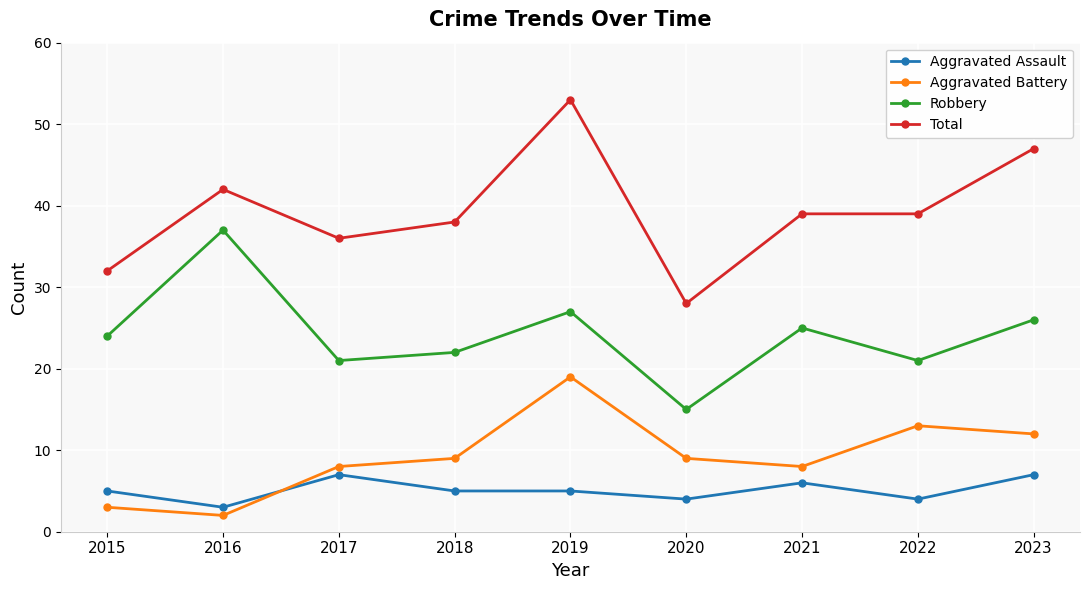

Reading left to right, transcribe all the data shown in this chart.

Aggravated Assault: 2015=5	2016=3	2017=7	2018=5	2019=5	2020=4	2021=6	2022=4	2023=7
Aggravated Battery: 2015=3	2016=2	2017=8	2018=9	2019=19	2020=9	2021=8	2022=13	2023=12
Robbery: 2015=24	2016=37	2017=21	2018=22	2019=27	2020=15	2021=25	2022=21	2023=26
Total: 2015=32	2016=42	2017=36	2018=38	2019=53	2020=28	2021=39	2022=39	2023=47